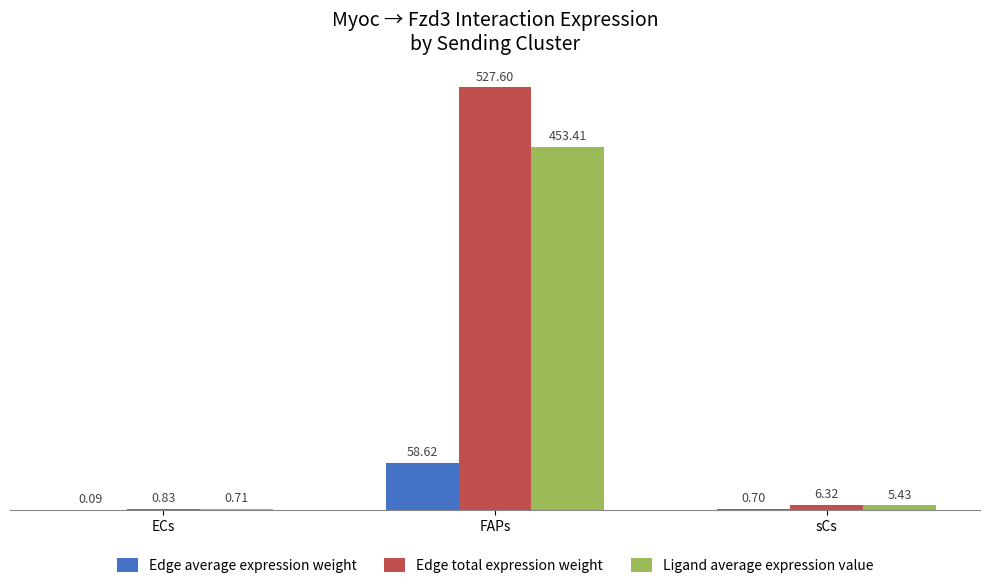

Where does the Edge total expression weight series first go above 6?

FAPs